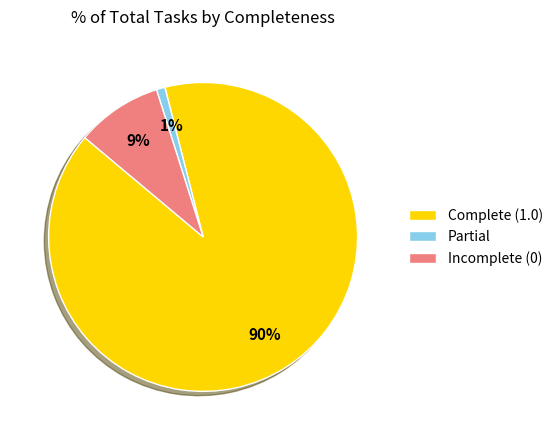

Which has a higher value, Partial or Complete (1.0)?

Complete (1.0)